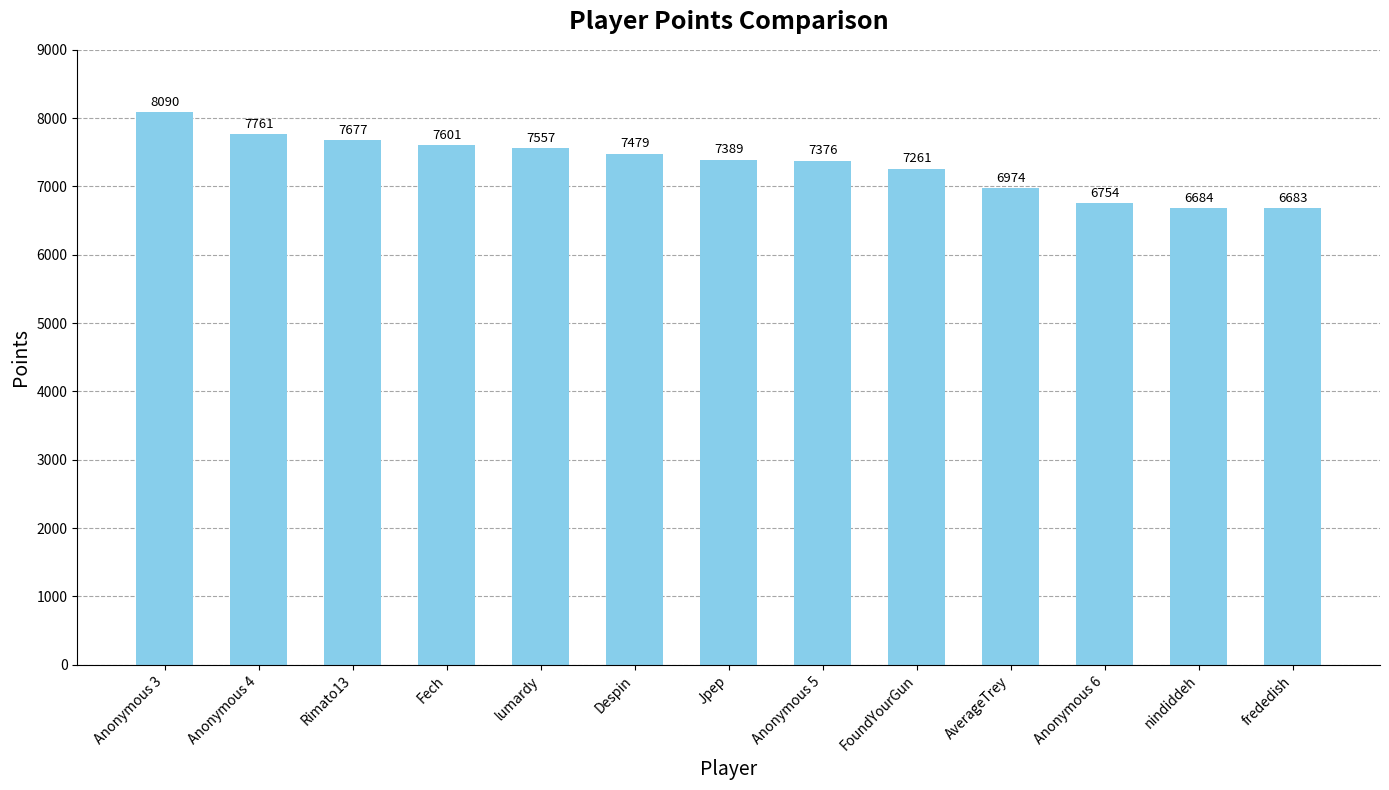

Reading right to left, transcribe all the data shown in this chart.

frededish=6683	nindiddeh=6684	Anonymous 6=6754	AverageTrey=6974	FoundYourGun=7261	Anonymous 5=7376	Jpep=7389	Despin=7479	lumardy=7557	Fech=7601	Rimato13=7677	Anonymous 4=7761	Anonymous 3=8090